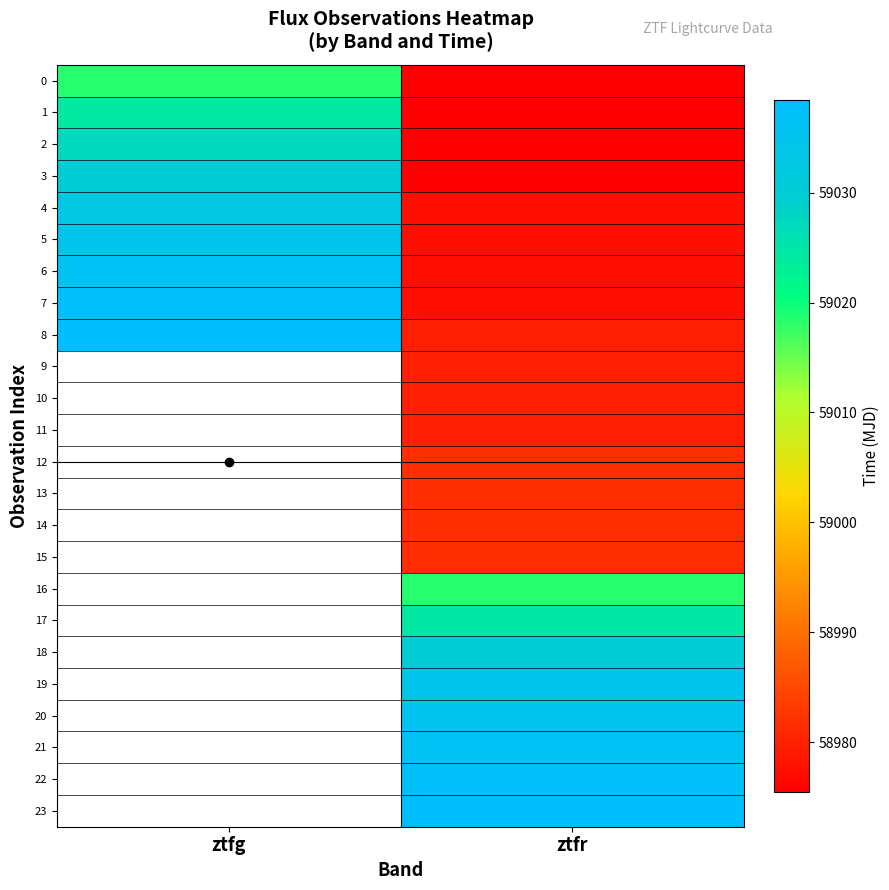

Rank the series by their maximum value, from highest to lowest.

8, 9, 10, 11, 12, 13, 14, 15, 16, 17, 18, 19, 20, 21, 22, 23, 7, 6, 5, 4, 3, 2, 1, 0